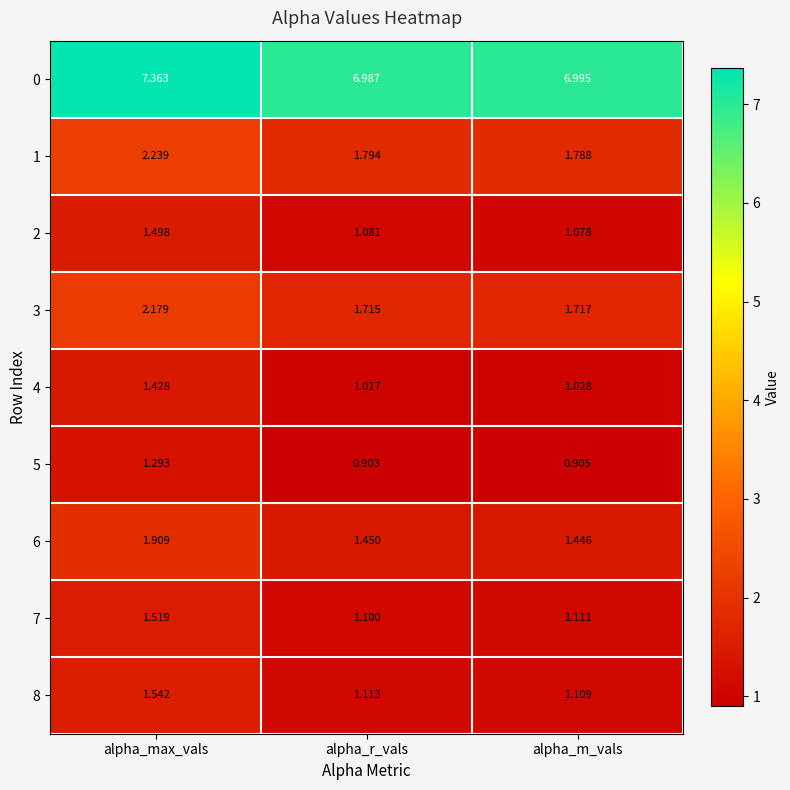

At which label does 5 reach its peak?

alpha_max_vals